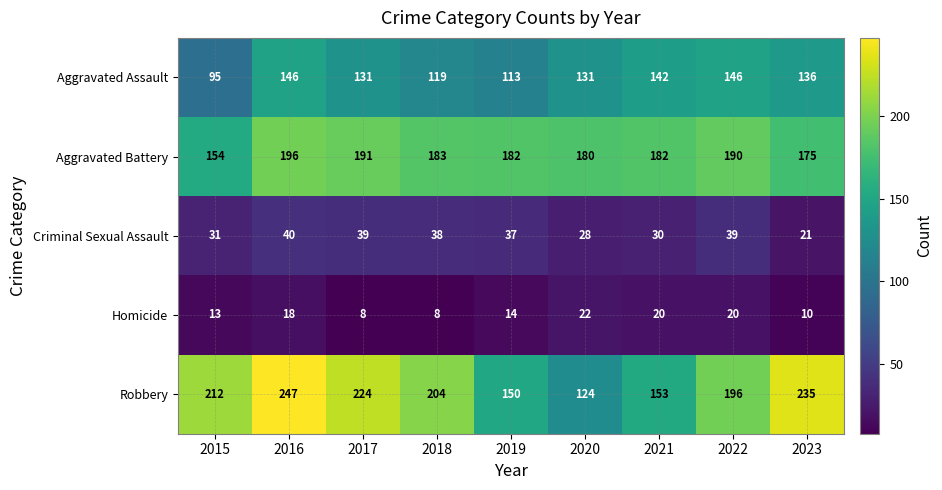

The Criminal Sexual Assault series shows 18 at 2022. True or false?

False